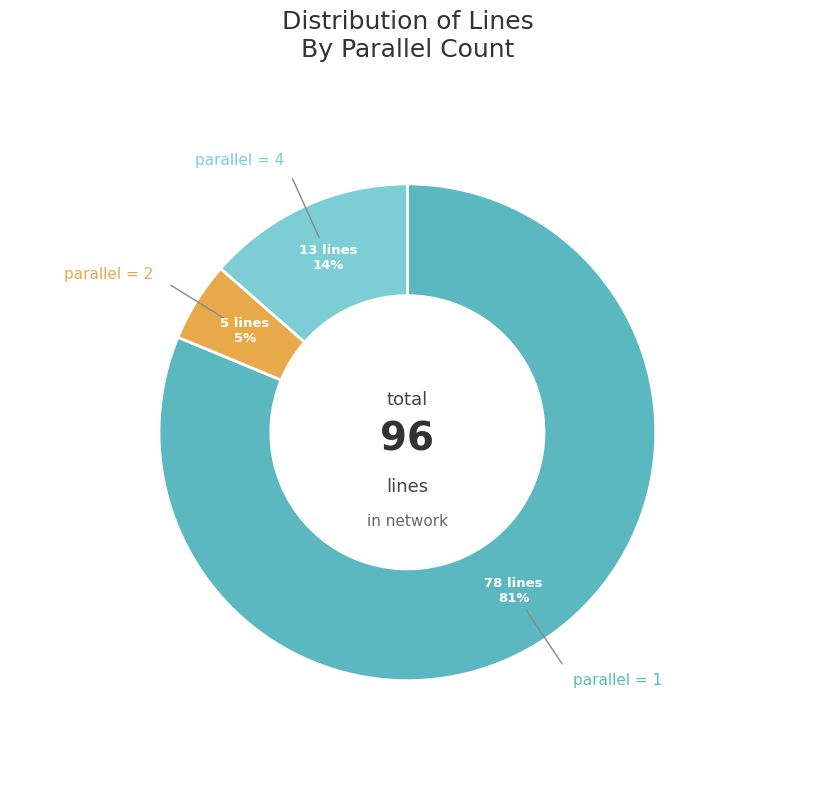

Is there a majority slice in this chart?

Yes